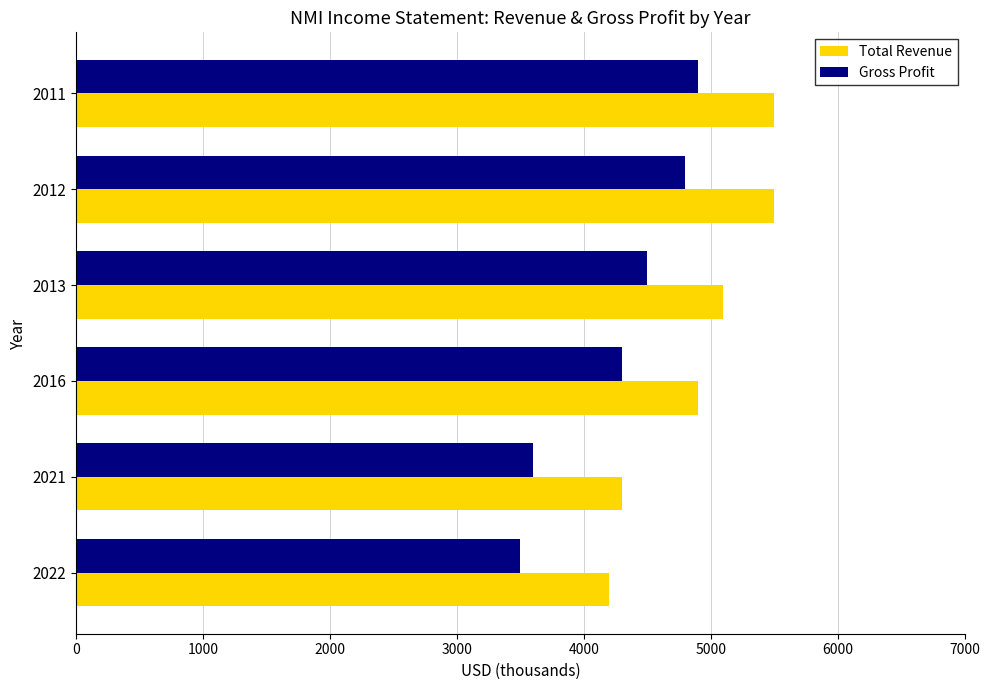

What is the maximum value shown in the chart?

5500